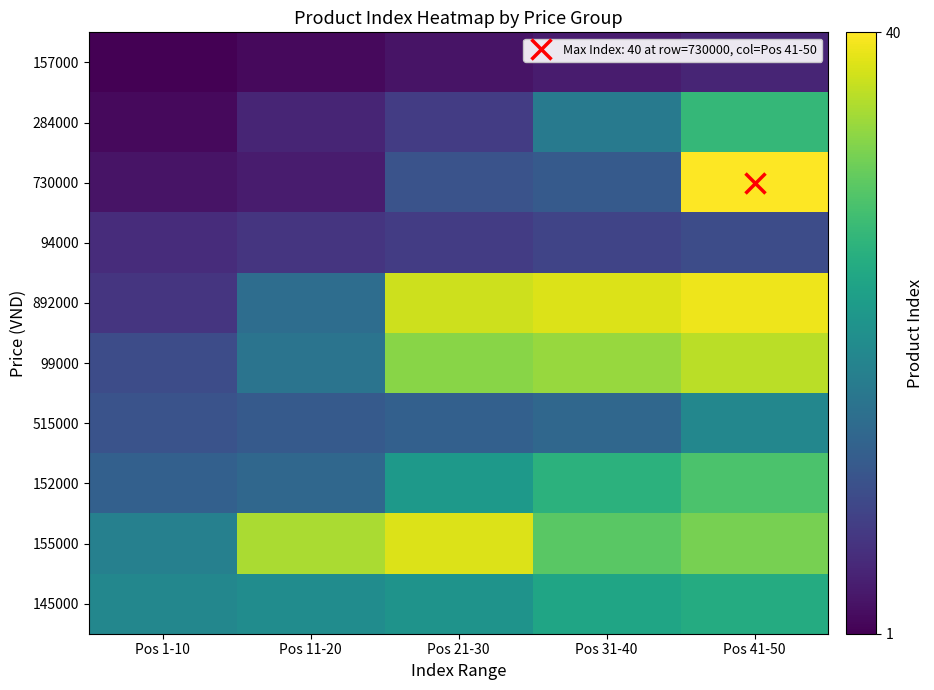

Reading right to left, what are all the values shown in this chart?

157000: Pos 41-50=5	Pos 31-40=4	Pos 21-30=3	Pos 11-20=2	Pos 1-10=1
284000: Pos 41-50=27	Pos 31-40=17	Pos 21-30=8	Pos 11-20=5	Pos 1-10=2
730000: Pos 41-50=40	Pos 31-40=12	Pos 21-30=11	Pos 11-20=4	Pos 1-10=3
94000: Pos 41-50=10	Pos 31-40=9	Pos 21-30=8	Pos 11-20=7	Pos 1-10=6
892000: Pos 41-50=39	Pos 31-40=38	Pos 21-30=37	Pos 11-20=15	Pos 1-10=7
99000: Pos 41-50=36	Pos 31-40=34	Pos 21-30=33	Pos 11-20=16	Pos 1-10=10
515000: Pos 41-50=19	Pos 31-40=14	Pos 21-30=13	Pos 11-20=12	Pos 1-10=11
152000: Pos 41-50=29	Pos 31-40=26	Pos 21-30=22	Pos 11-20=14	Pos 1-10=13
155000: Pos 41-50=32	Pos 31-40=30	Pos 21-30=38	Pos 11-20=35	Pos 1-10=18
145000: Pos 41-50=25	Pos 31-40=24	Pos 21-30=21	Pos 11-20=20	Pos 1-10=19